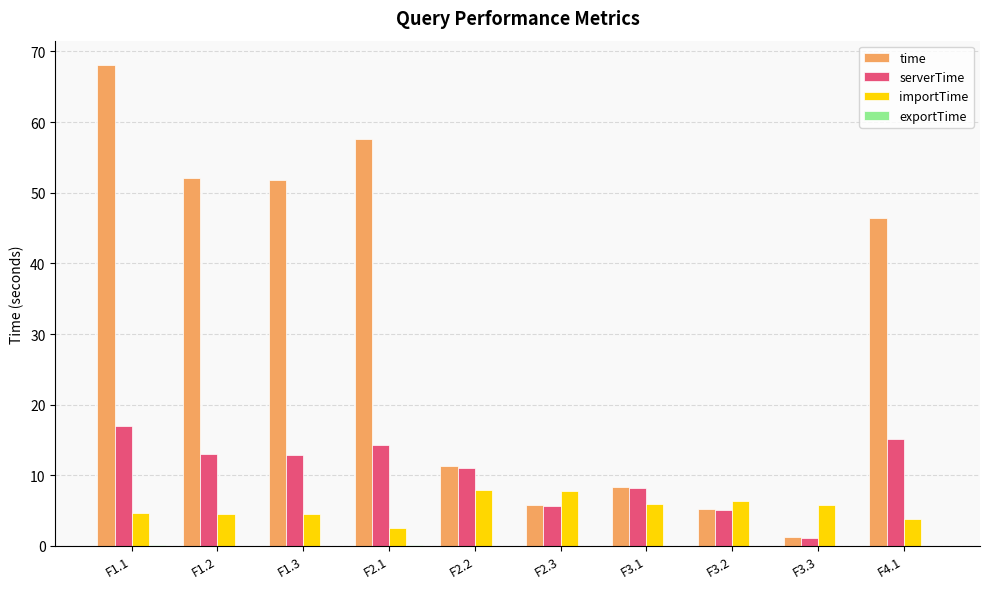

What is the average value of the serverTime series?

10.3